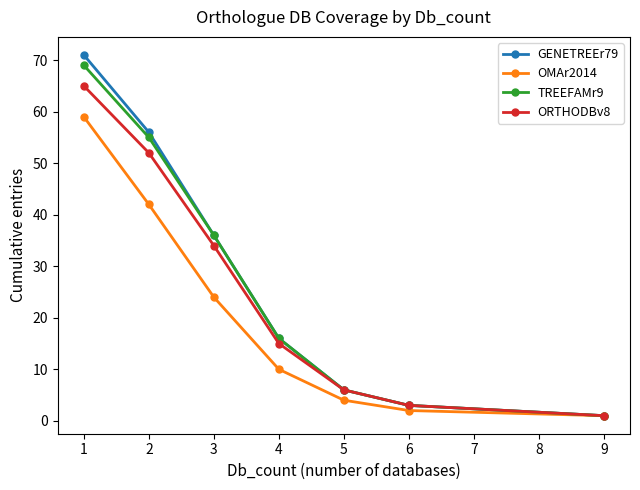

Count the number of data series in this chart.

4